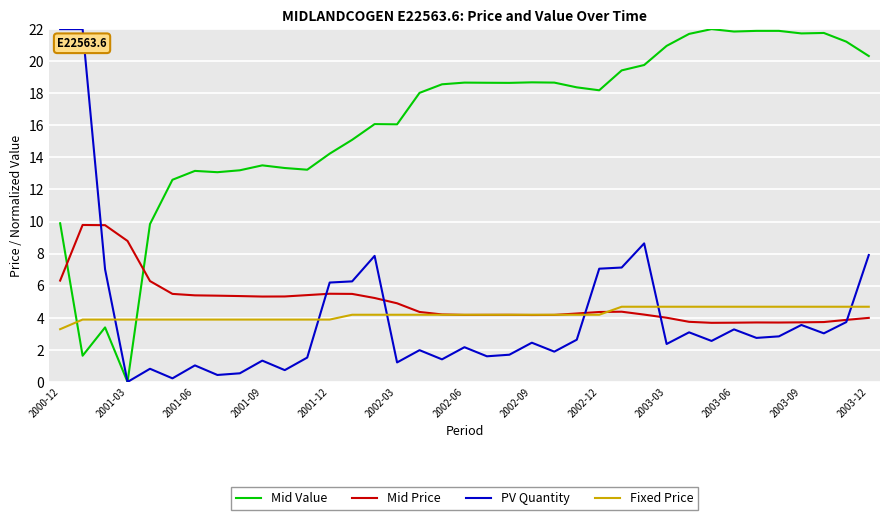

True or false: Fixed Price and Mid Value cross at least once.

True